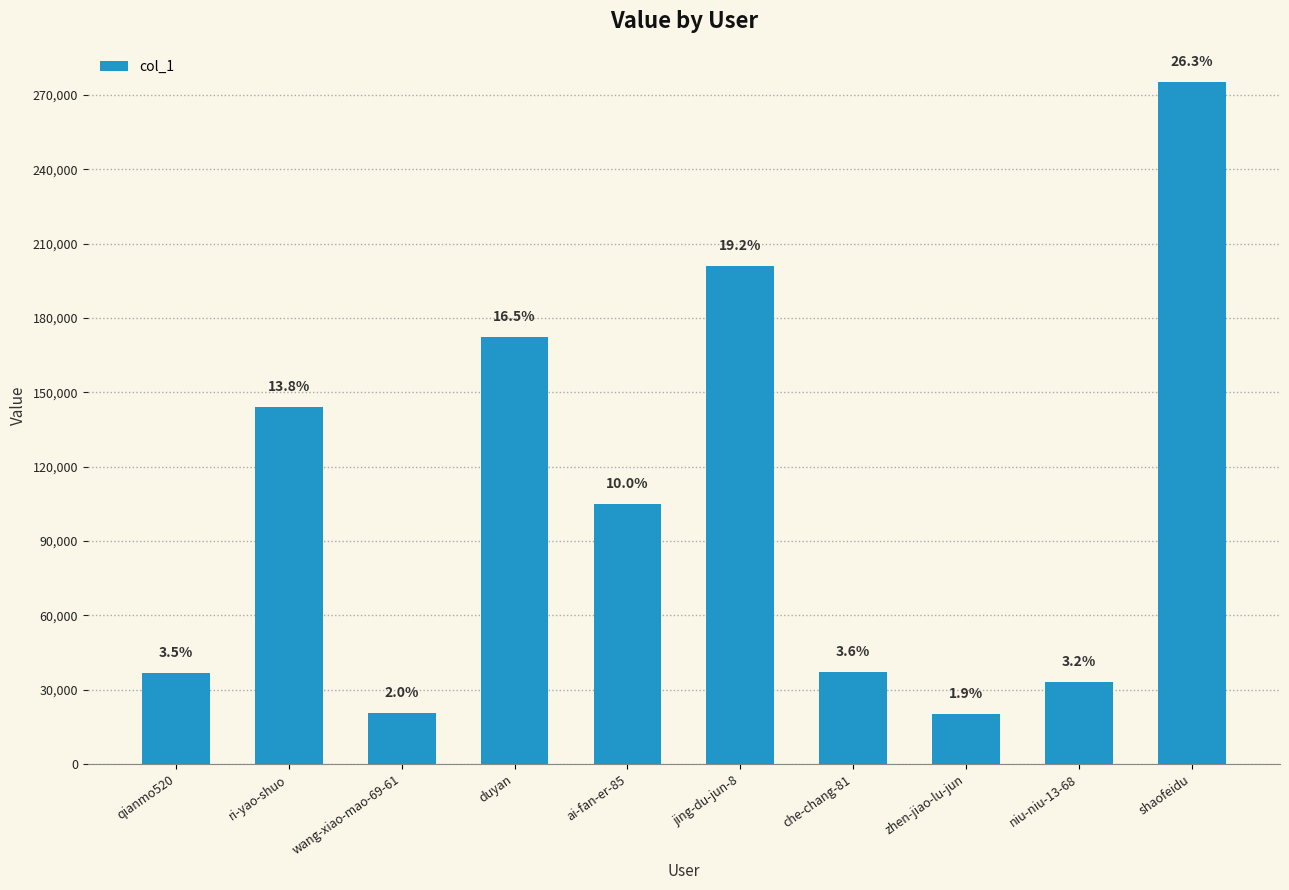

What is the change in value from wang-xiao-mao-69-61 to jing-du-jun-8?

+180232